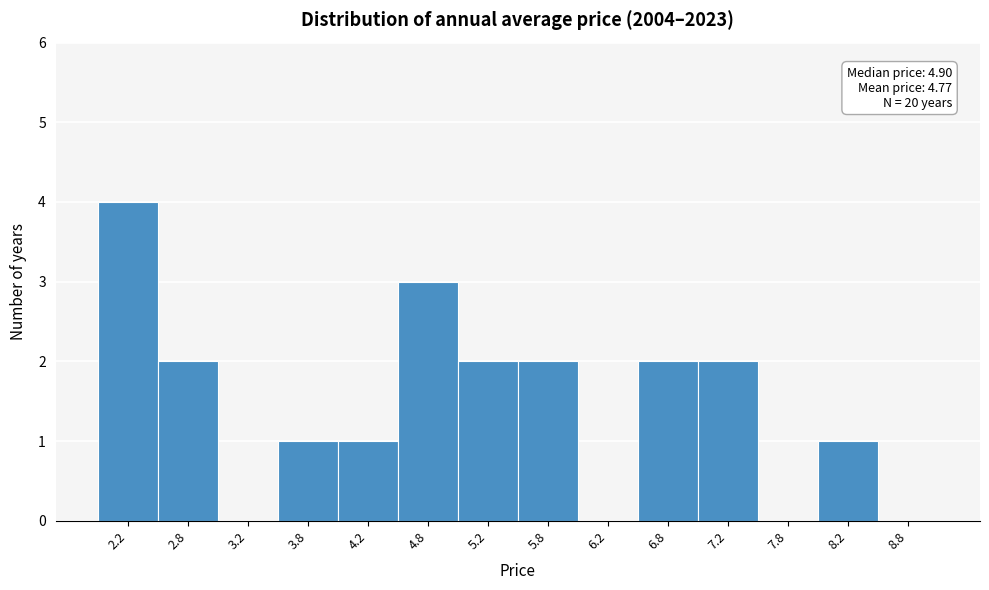

Over which range of the x-axis is the bar tallest?

2.0 to 2.5